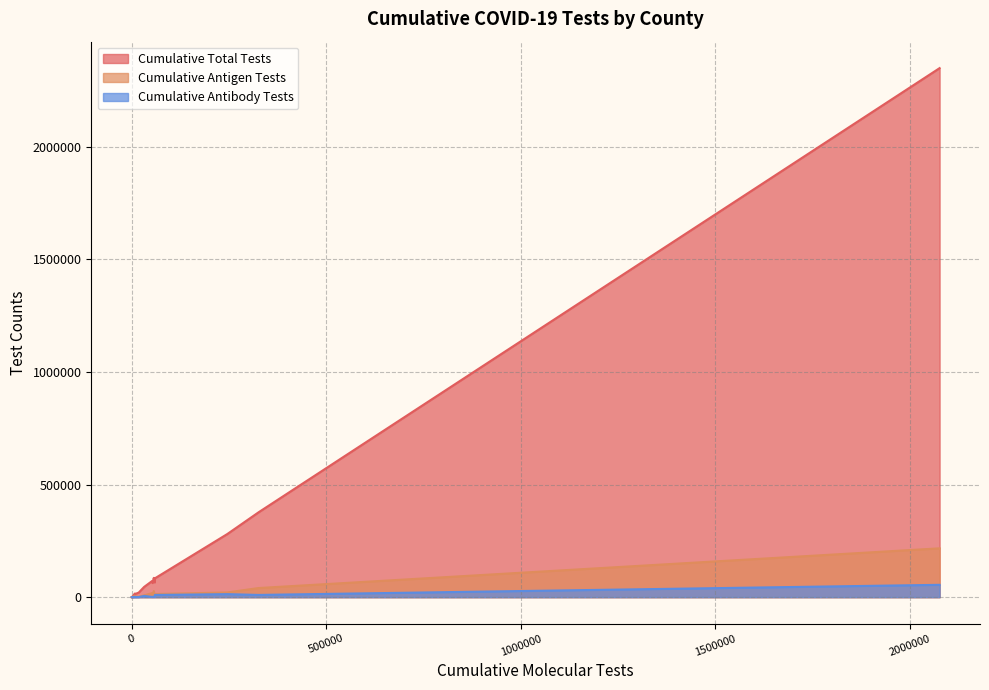

Between ARCHER and ATASCOSA, which series saw the biggest shift?

Cumulative Total Tests